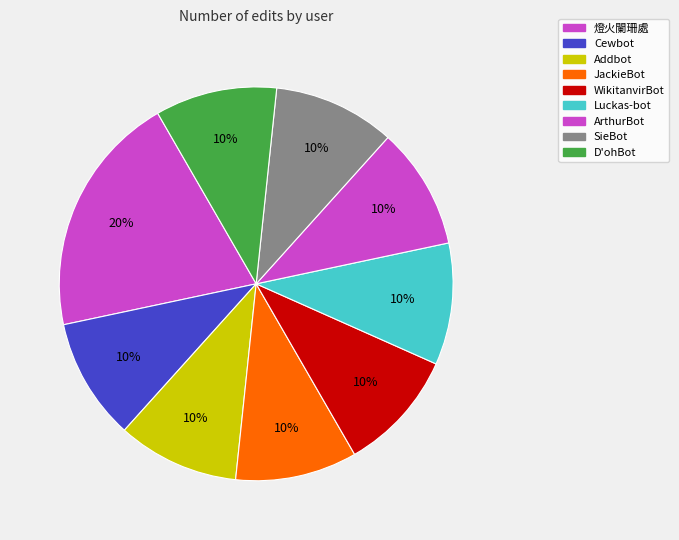

How many segments does this pie chart have?

9